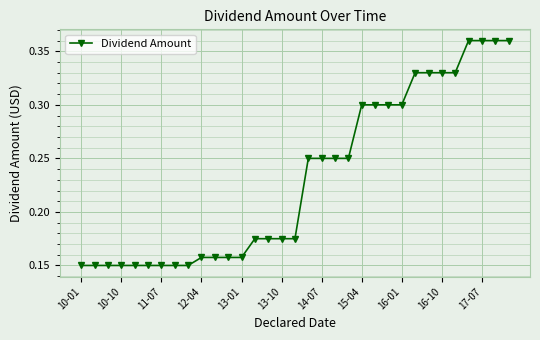

What is the sum of all values?

7.6